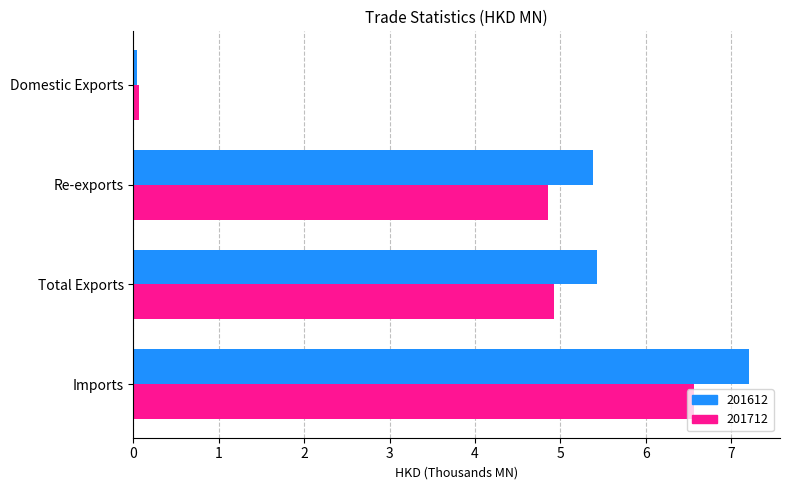

Is it true that 201612 equals 8.4 at Re-exports?

False